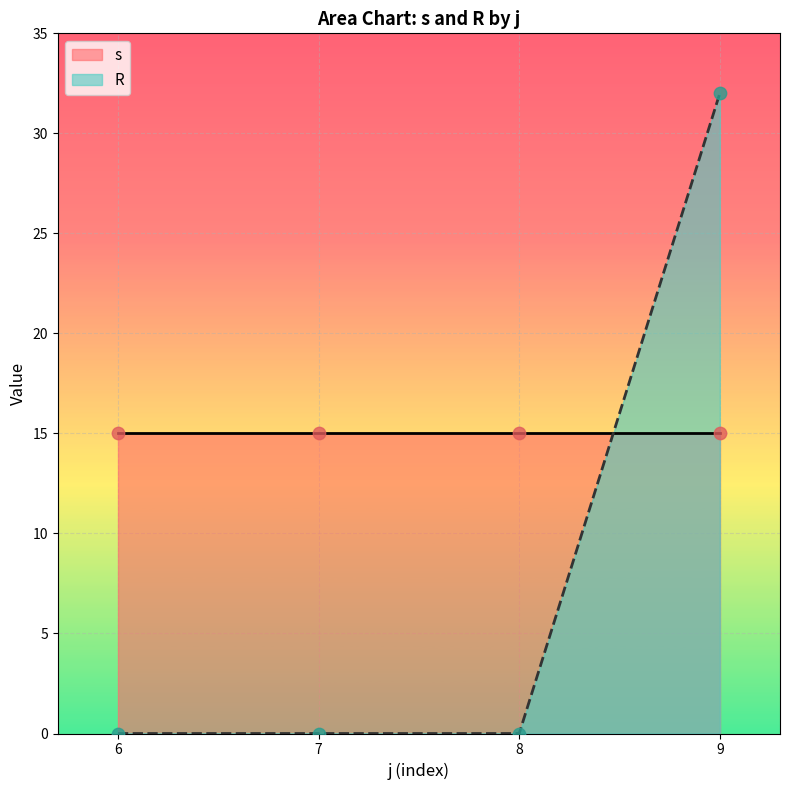

At which label does R reach its peak?

9